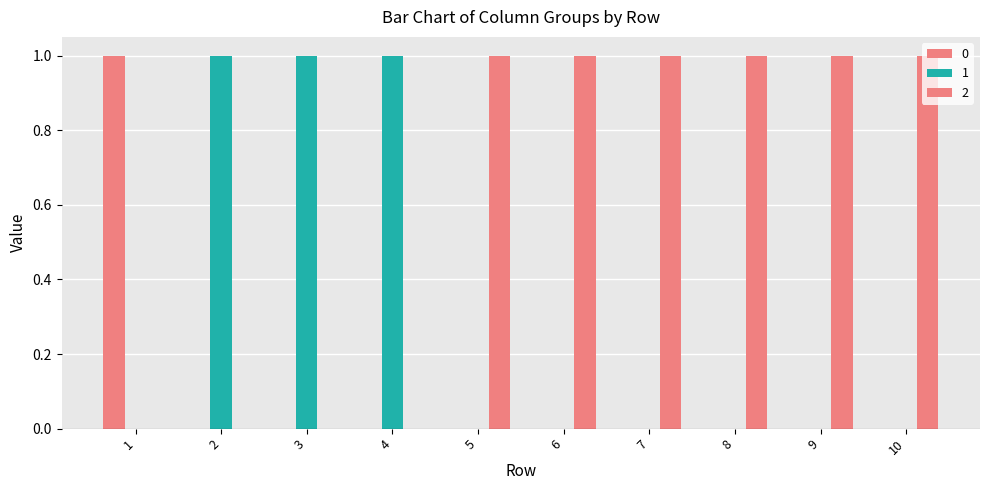

How many distinct data groups are displayed?

3